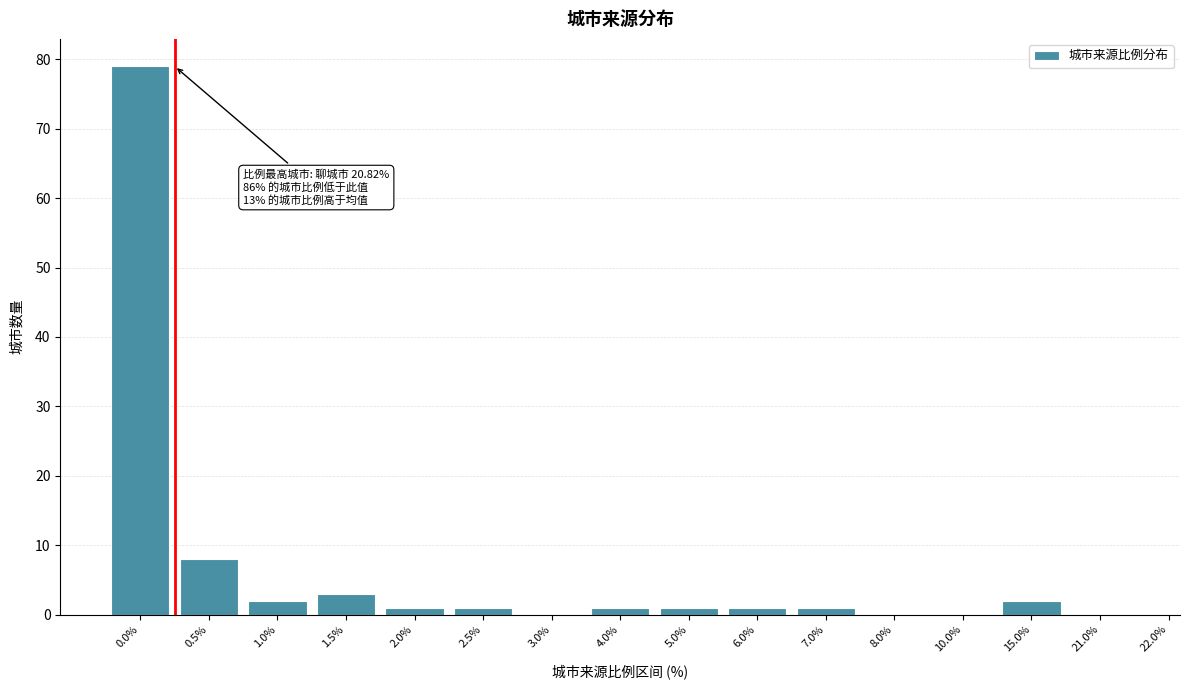

Reading left to right, extract all data points from this chart.

0.0%=79	0.5%=8	1.0%=2	1.5%=3	2.0%=1	2.5%=1	3.0%=0	4.0%=1	5.0%=1	6.0%=1	7.0%=1	8.0%=0	10.0%=0	15.0%=2	21.0%=0